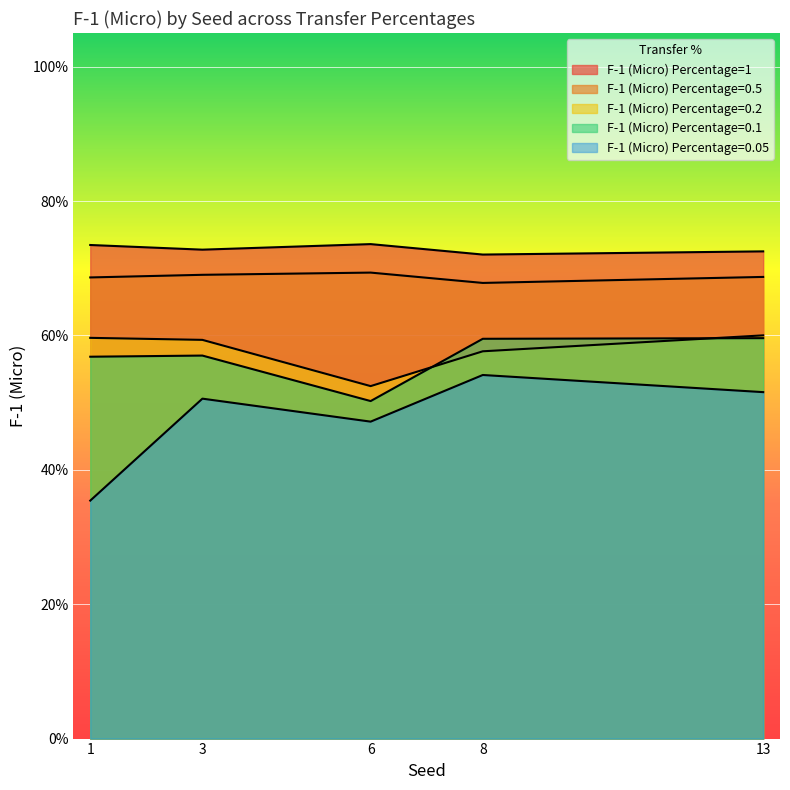

What value does the F-1 (Micro) Percentage=0.2 series have at 6?

0.5